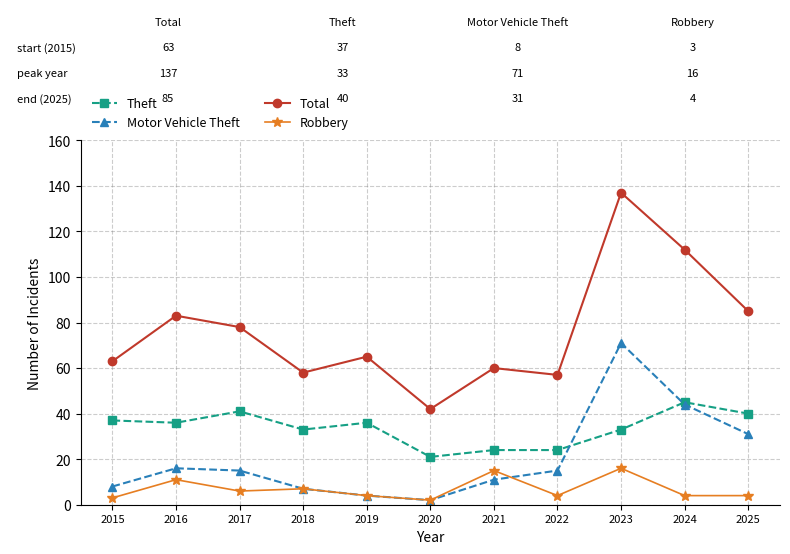

True or false: Total and Robbery cross at least once.

False